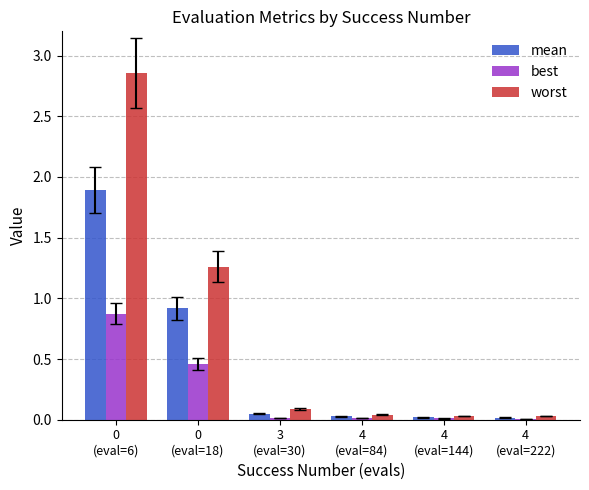

What is the difference between the maximum and minimum values in the best series?

0.9